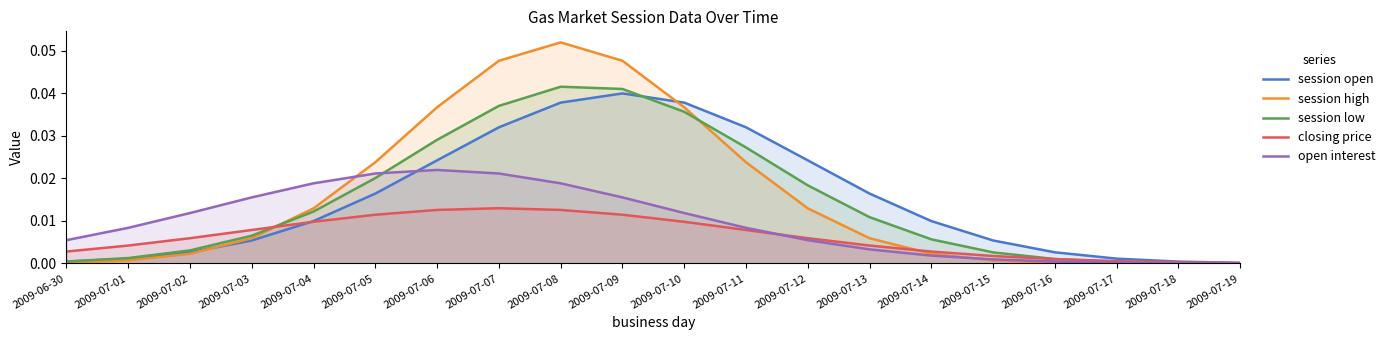

What are all the series names shown in the legend?

session open, session high, session low, closing price, open interest